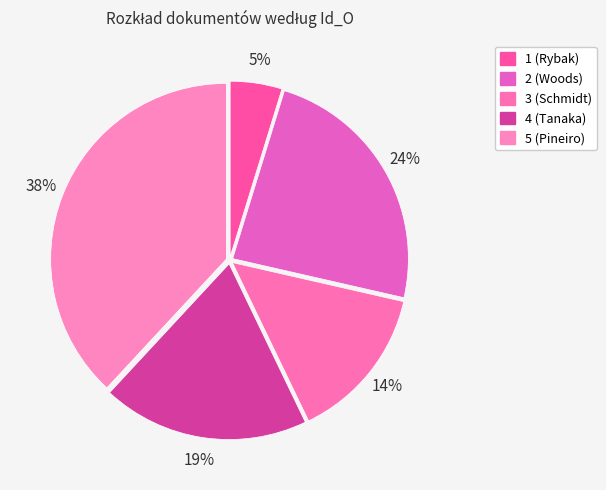

Is it true that 5 (Pineiro) is 38% of the pie?

True